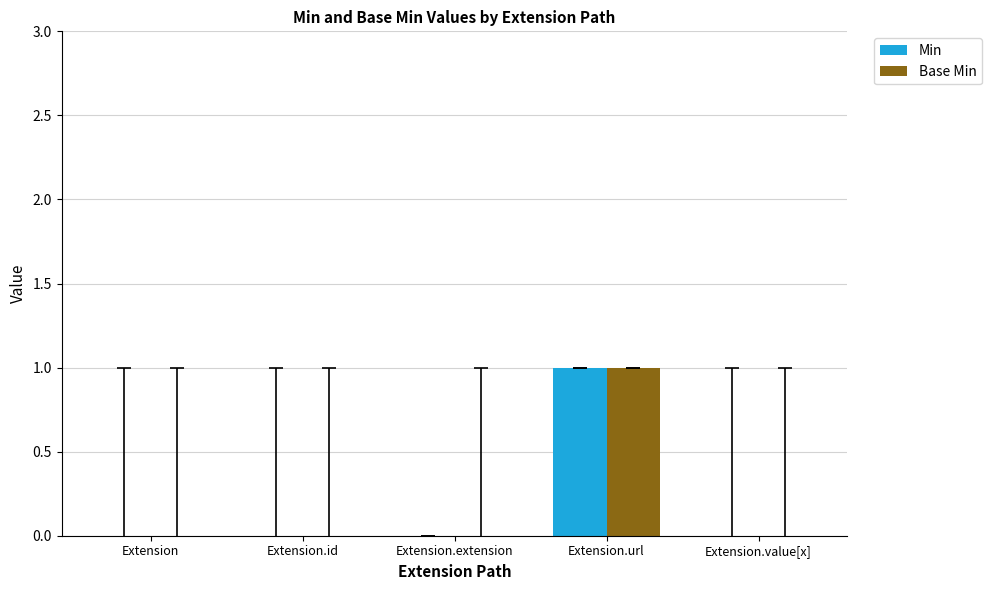

Reading left to right, what are all the values shown in this chart?

Min: Extension=0	Extension.id=0	Extension.extension=0	Extension.url=1	Extension.value[x]=0
Base Min: Extension=0	Extension.id=0	Extension.extension=0	Extension.url=1	Extension.value[x]=0